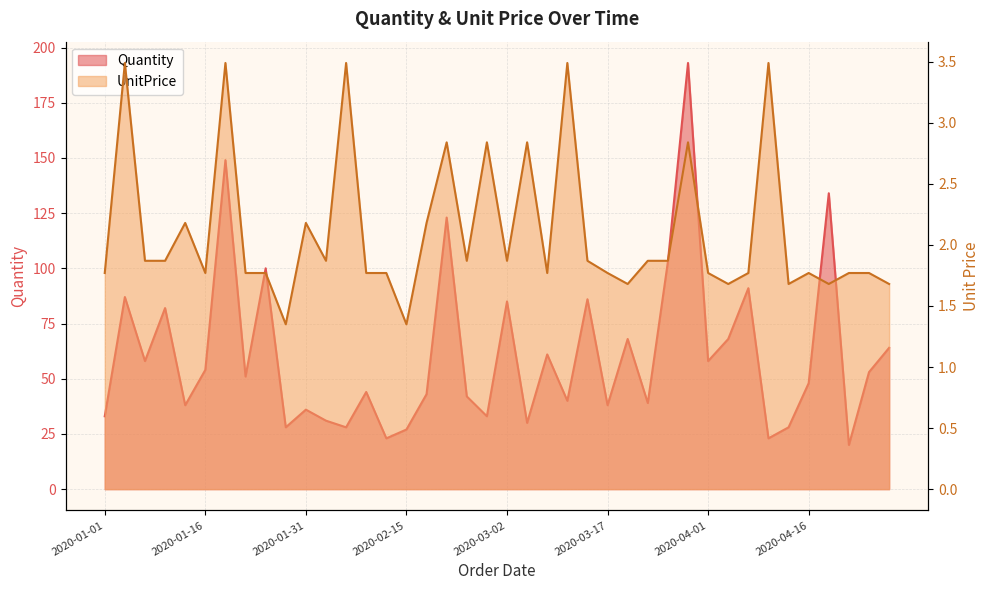

Is it true that Quantity equals 49.9 at 2020-02-27?

False